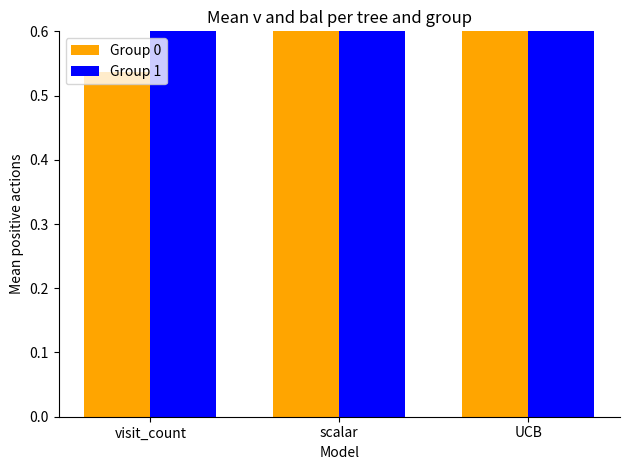

At which label is Group 1 closest to 0?

visit_count